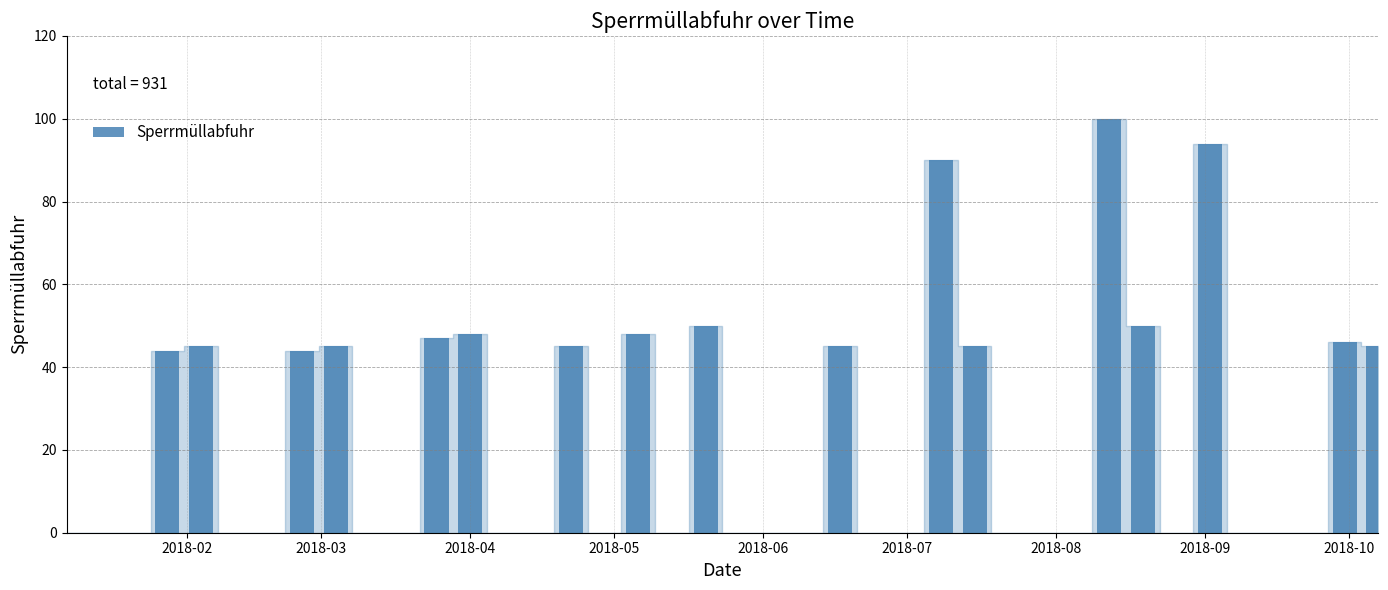

What is the maximum value shown in the chart?

100